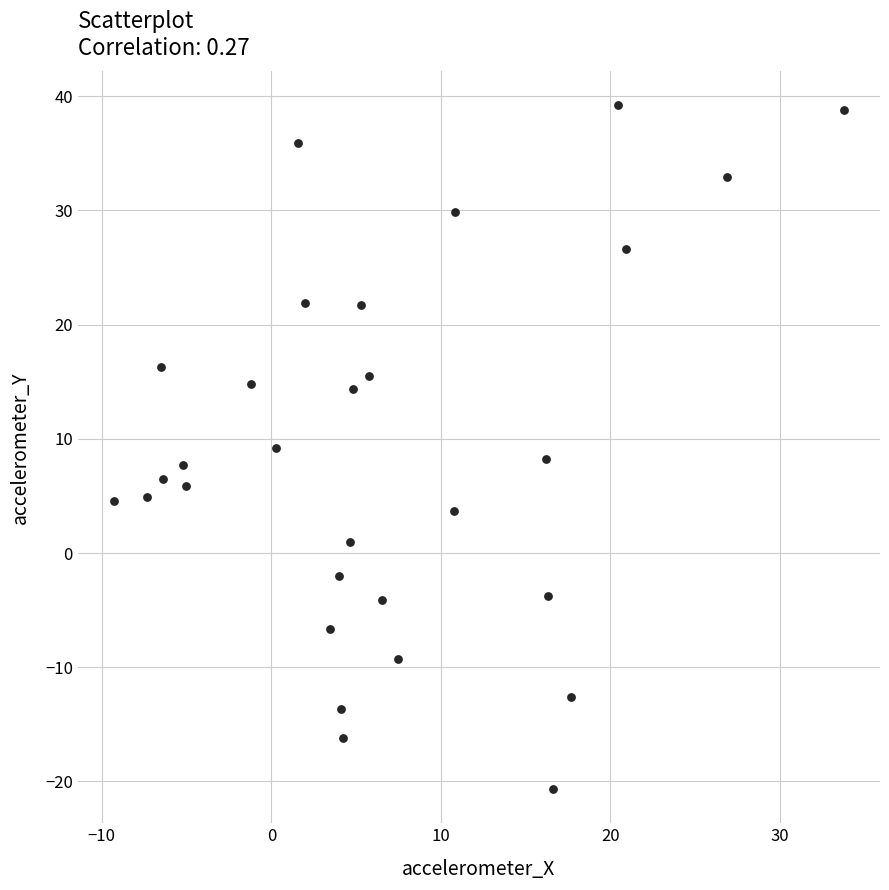

What is the range of Y values (max minus min)?

59.9